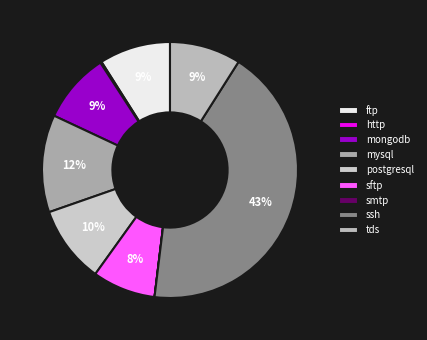

How many segments does this pie chart have?

9